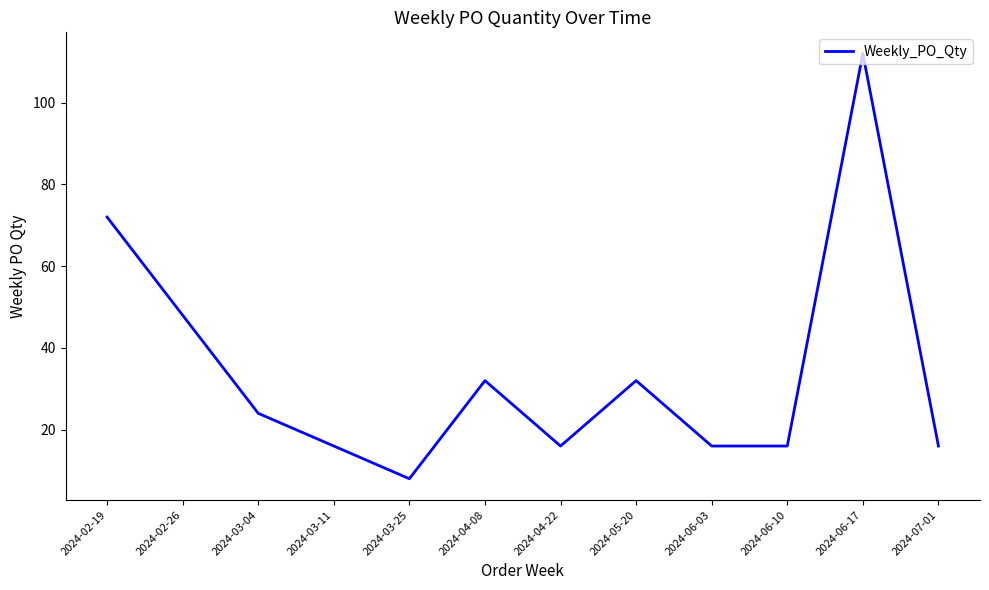

What position from the left is 2024-06-10?

10